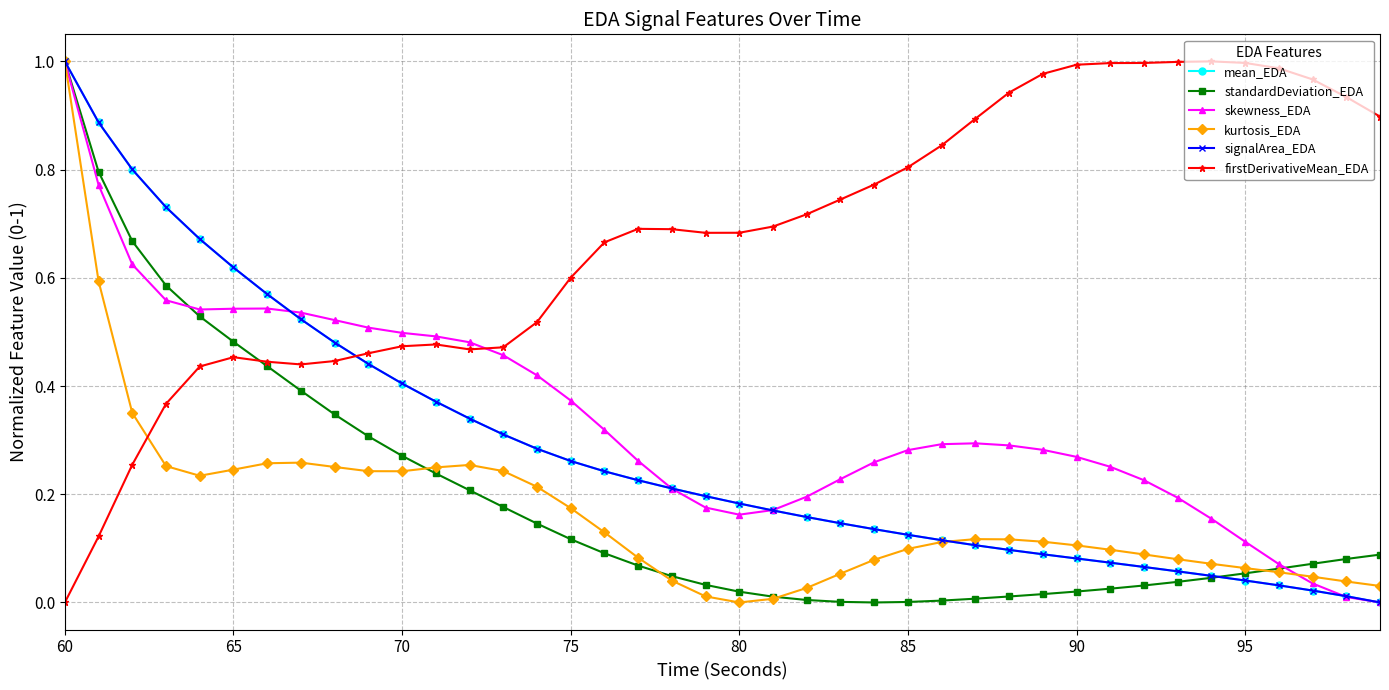

How many distinct data groups are displayed?

6